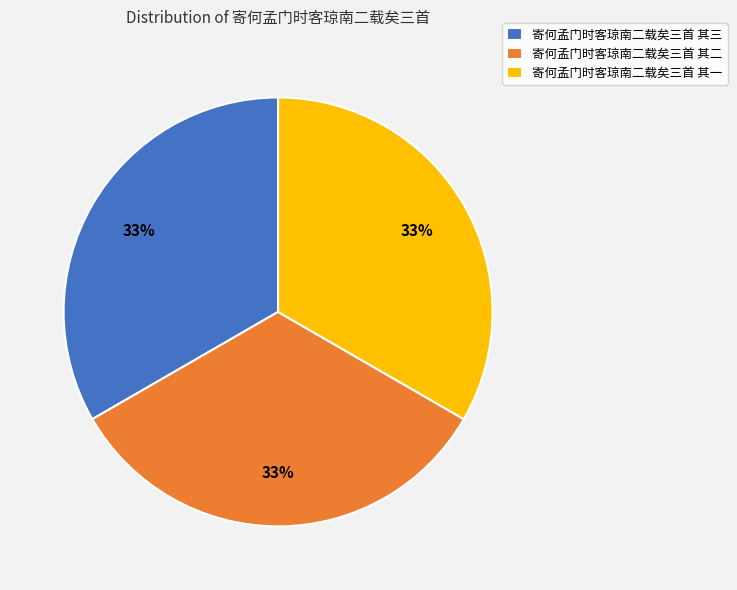

Does 寄何孟门时客琼南二载矣三首 其一 represent more than half of the total?

No